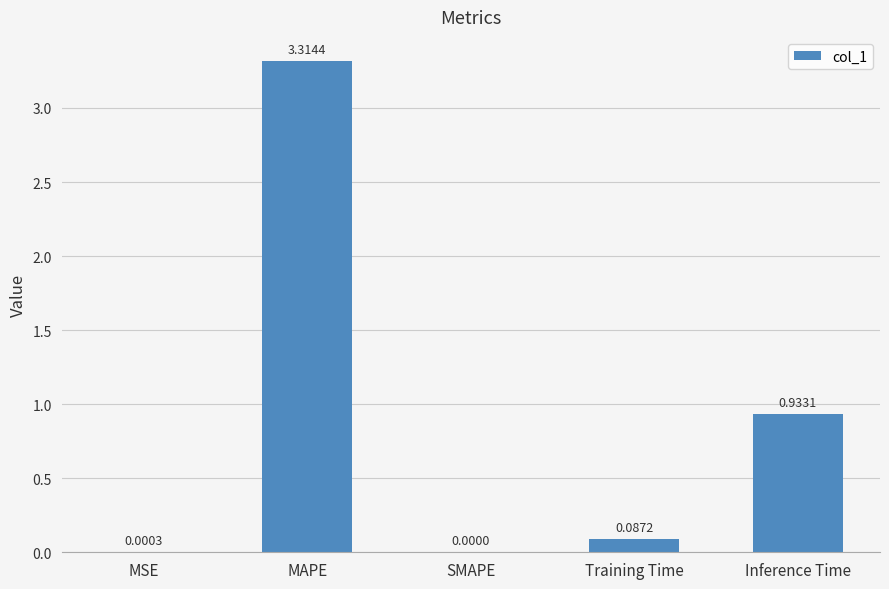

Where is the data nearest to the value 1?

Inference Time